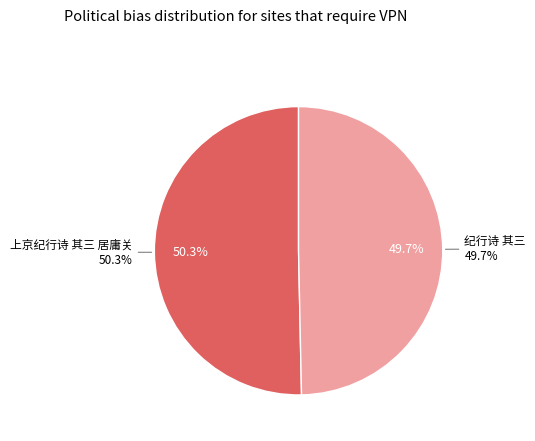

To the nearest percent, what is the average slice percentage?

50%